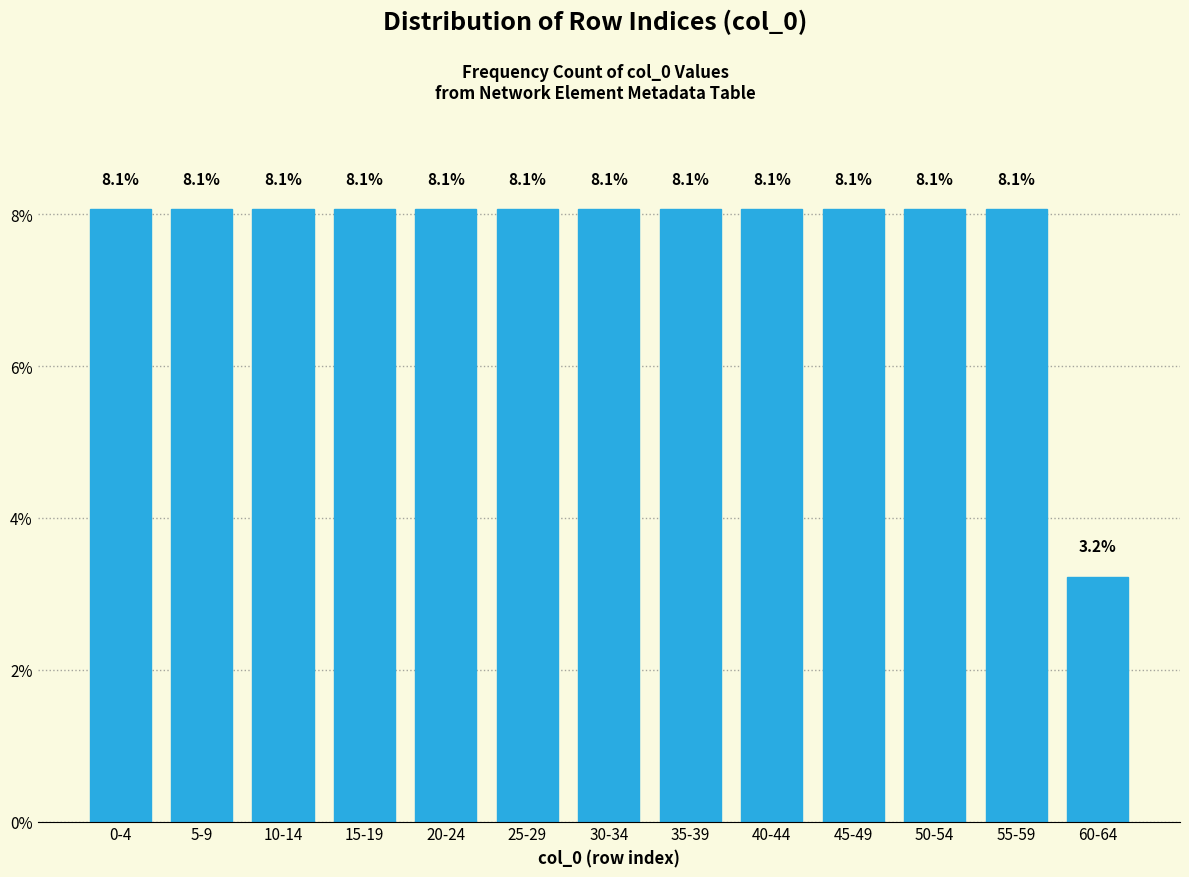

Reading right to left, extract all data points from this chart.

3.2	8.1	8.1	8.1	8.1	8.1	8.1	8.1	8.1	8.1	8.1	8.1	8.1